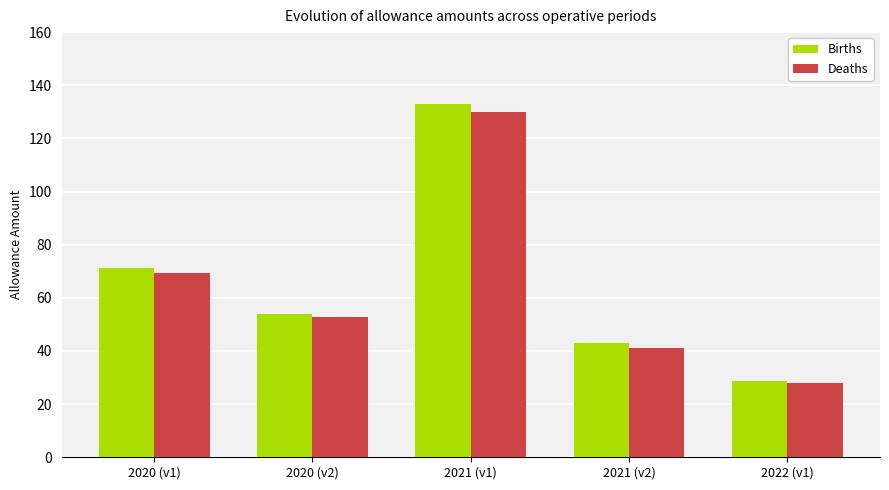

What is the difference between the maximum and minimum values in the Deaths series?

101.8